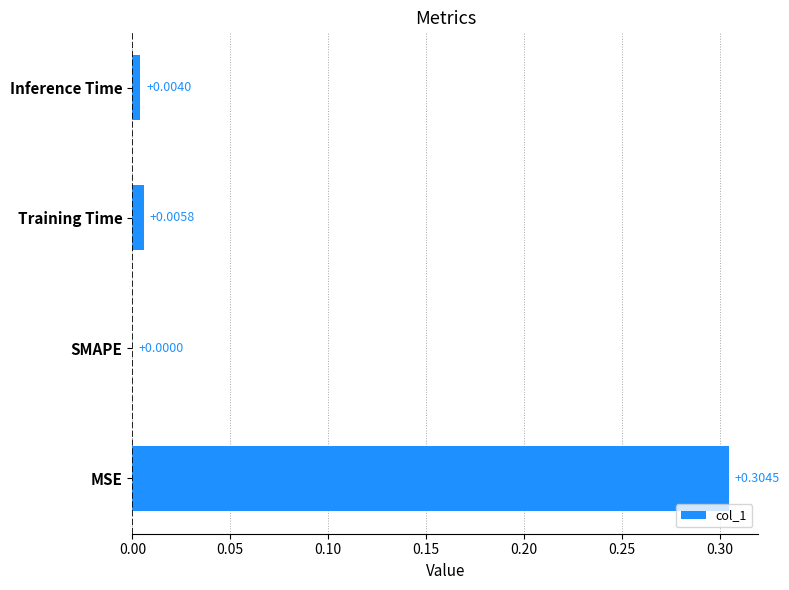

Where is the data nearest to the value 0?

SMAPE